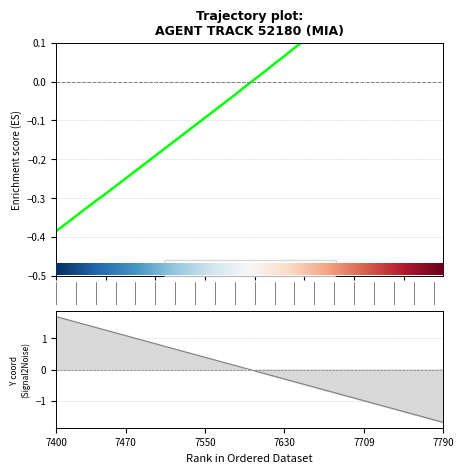

The value of X at 35 is 0.5. True or false?

False